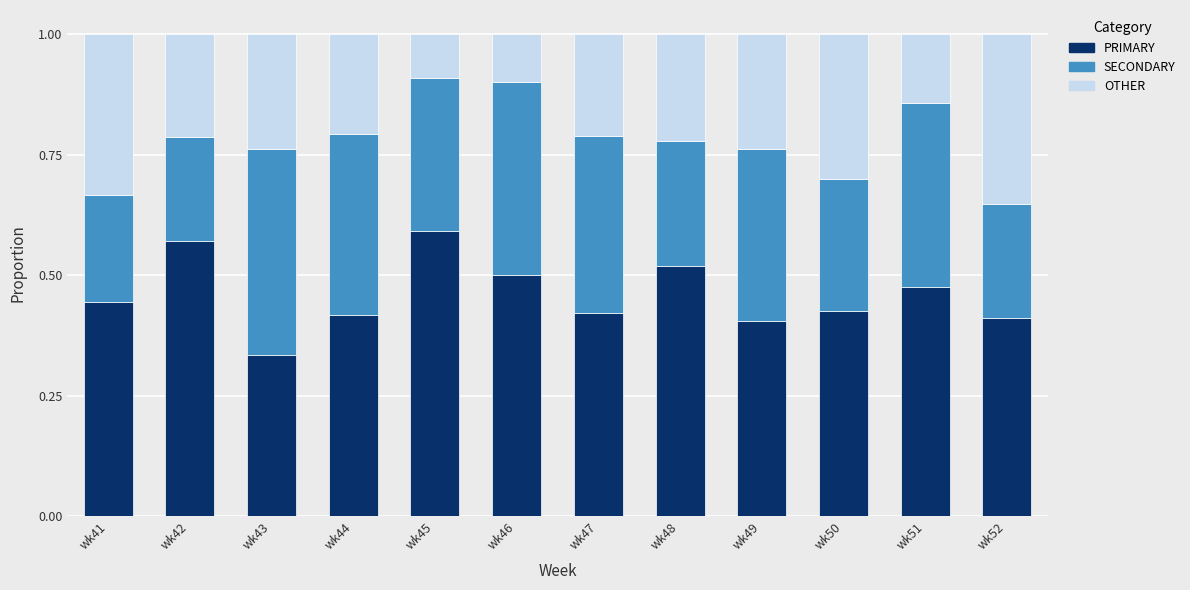

What are all the series names shown in the legend?

PRIMARY, SECONDARY, OTHER